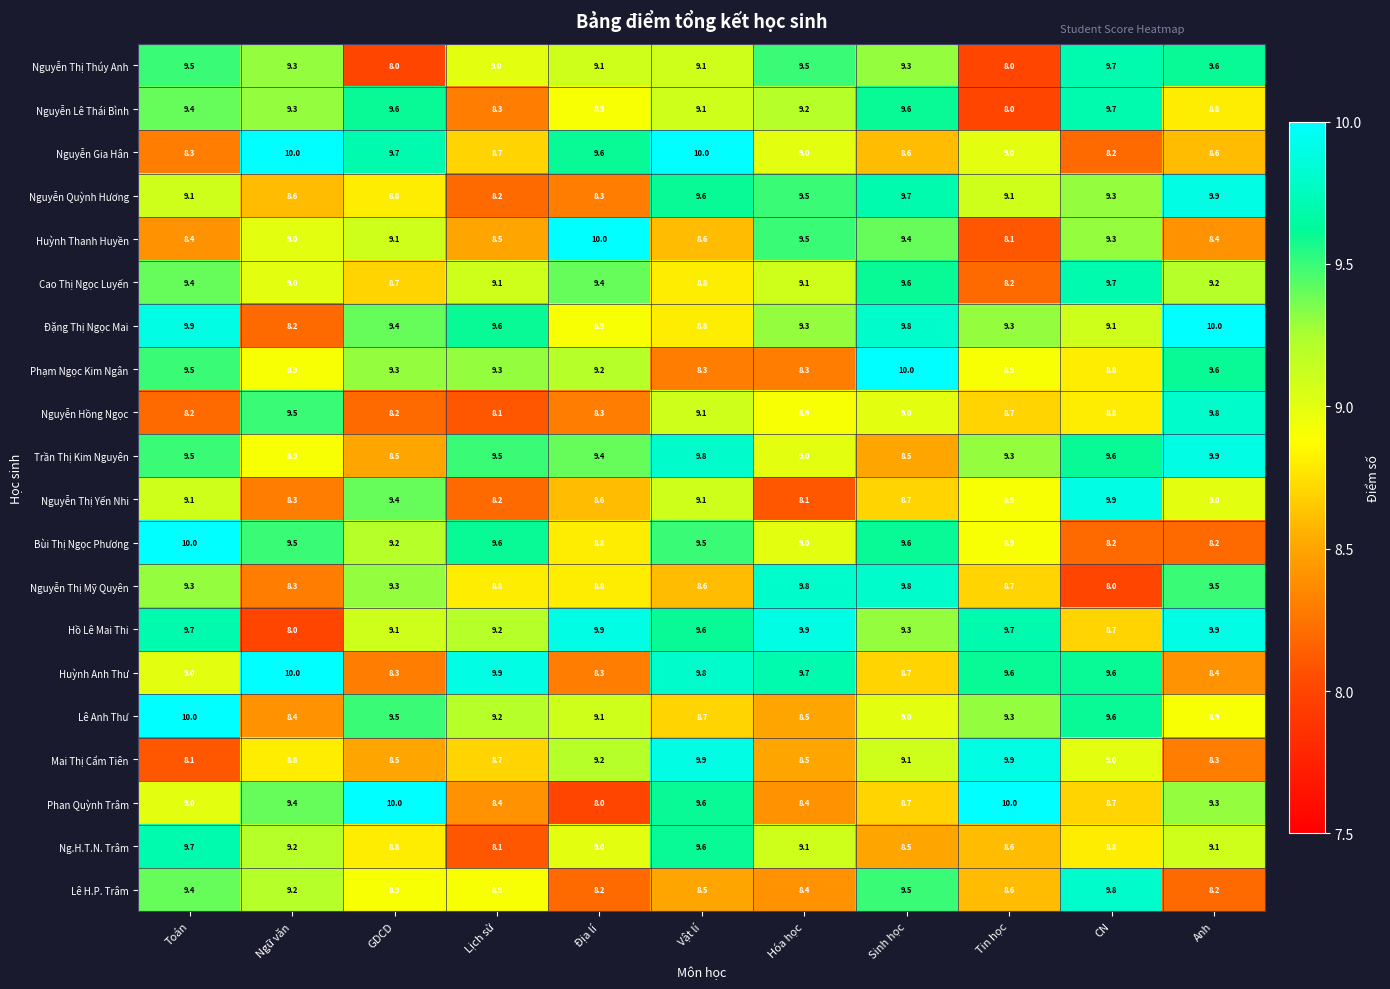

What is the total value across all series at Anh?

182.6